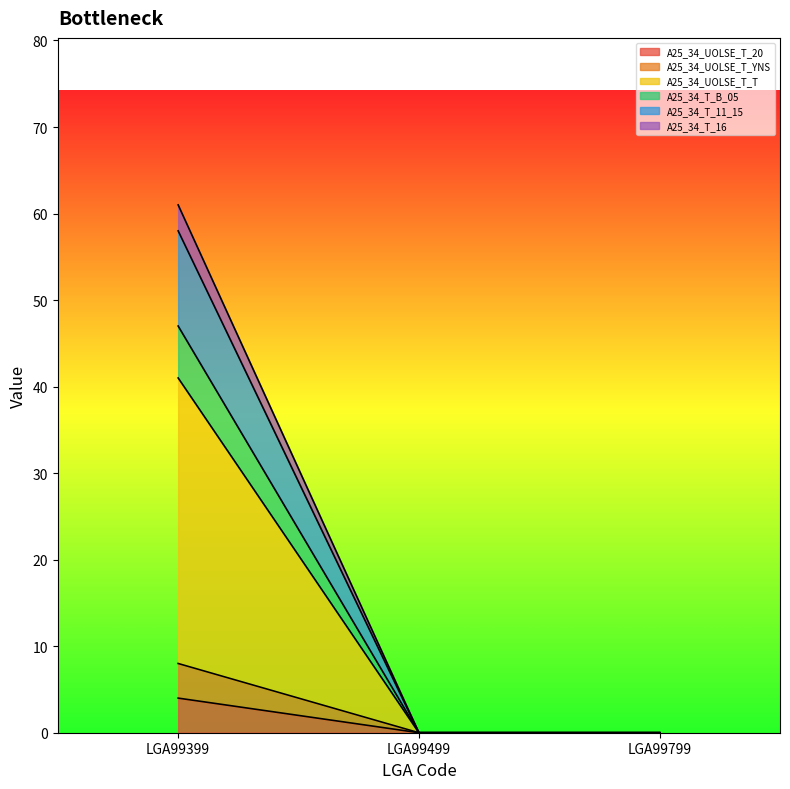

How many values in the A25_34_UOLSE_T_20 series exceed 0?

1